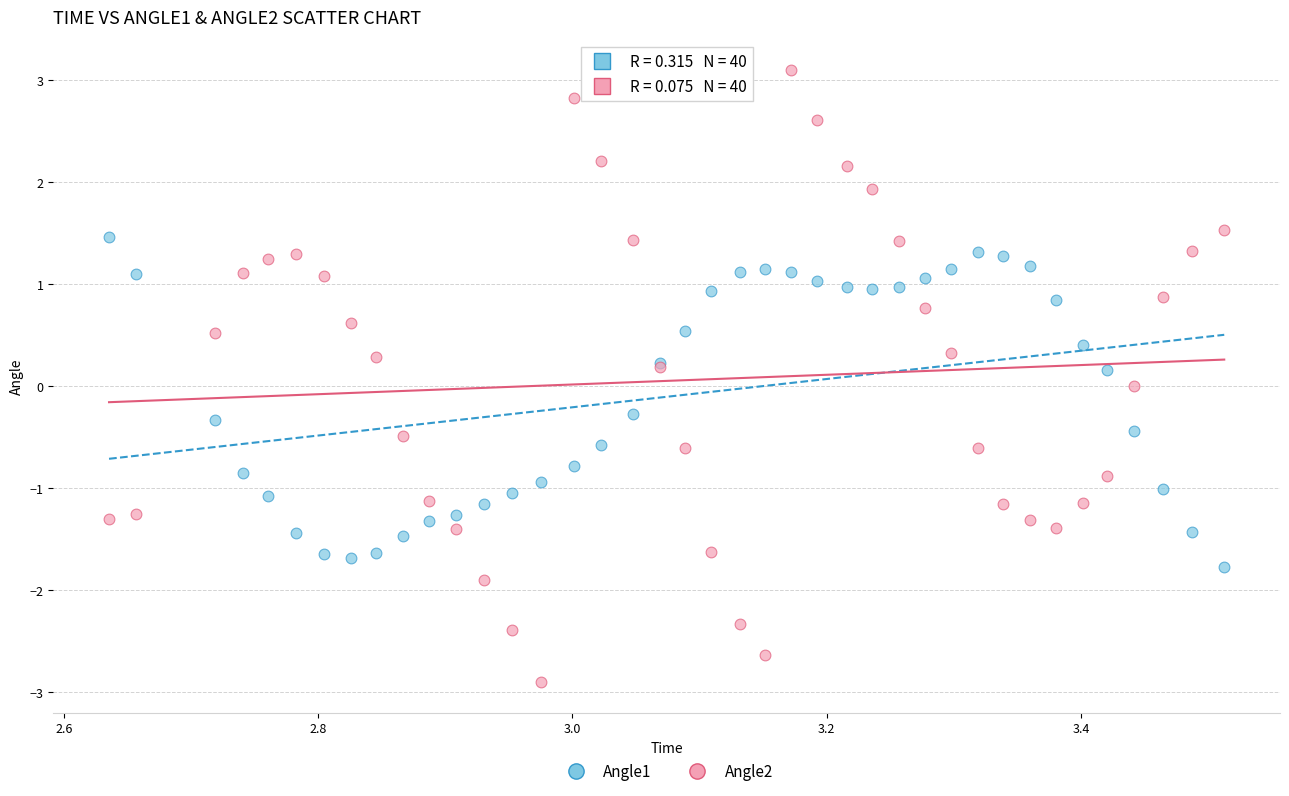

Which series has the widest spread of Y values?

Angle2